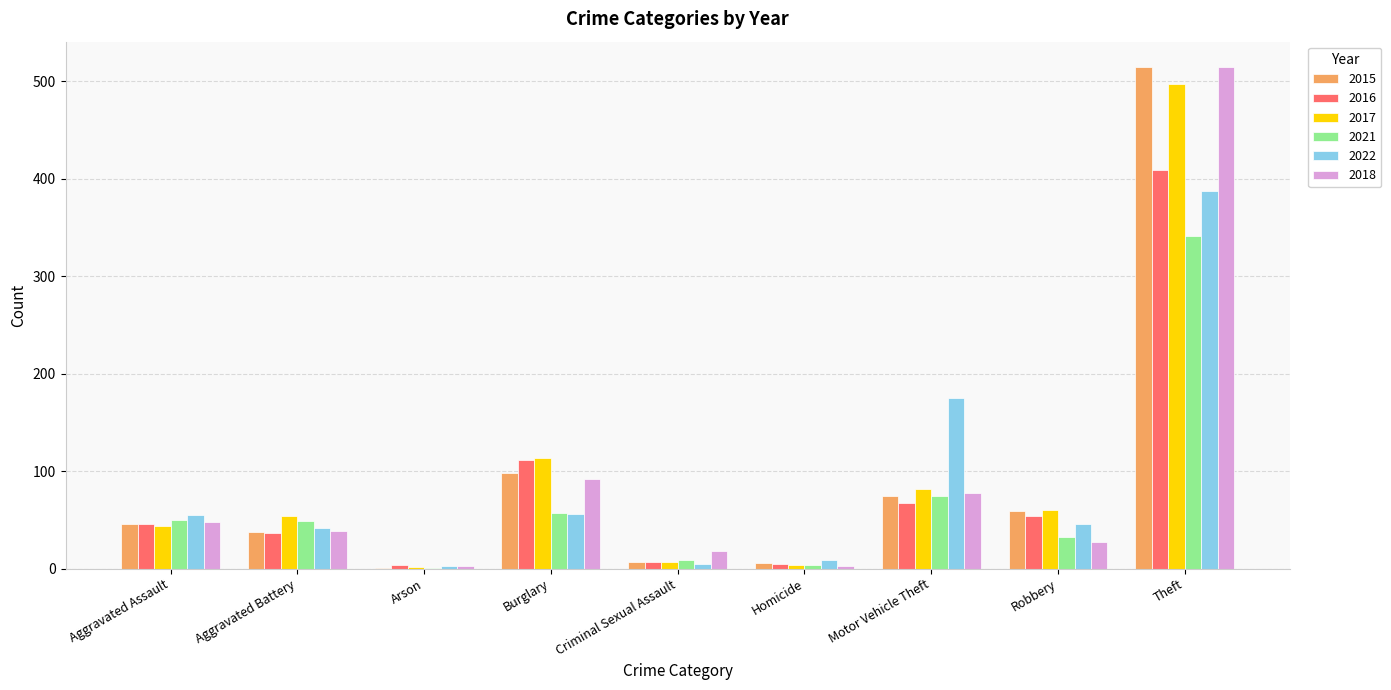

True or false: 2015 has a value of 194 at Theft.

False